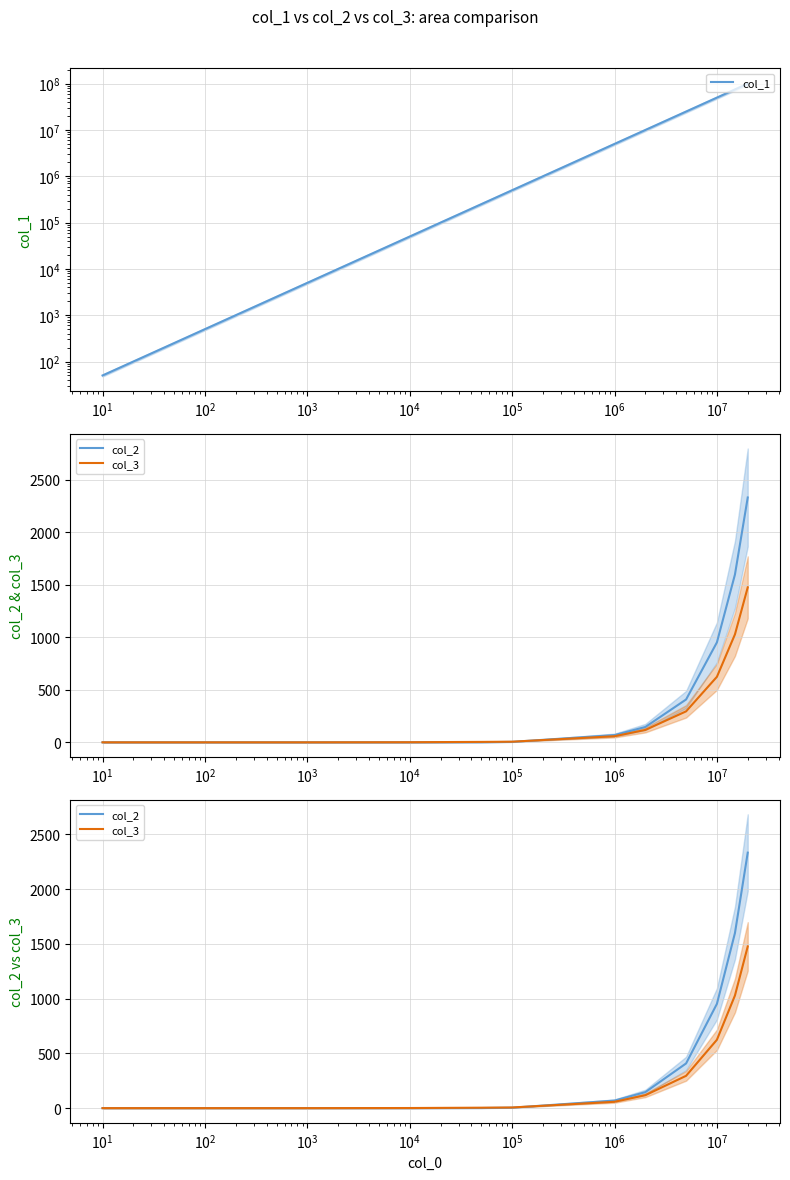

The col_1 series shows 76994 at $\mathdefault{10^{2}}$. True or false?

False